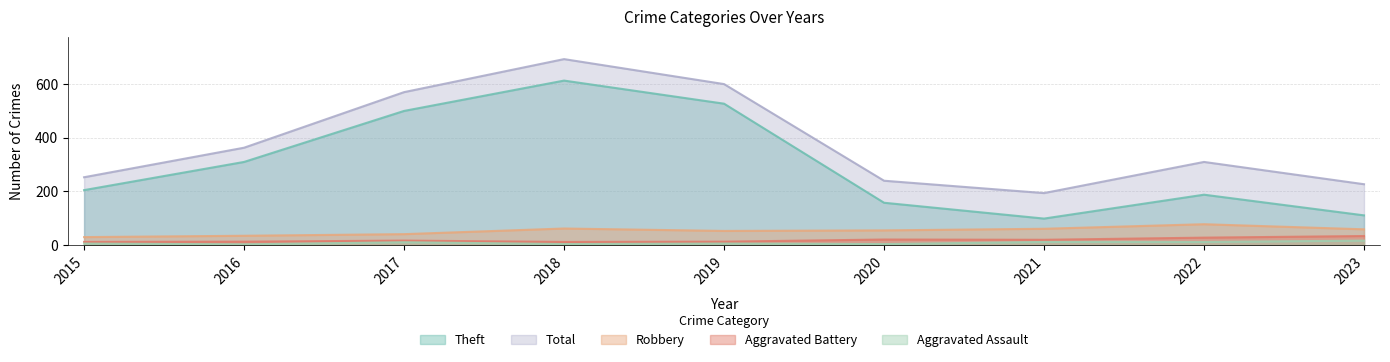

What is the value of the Total point at the 9th from the left?

227